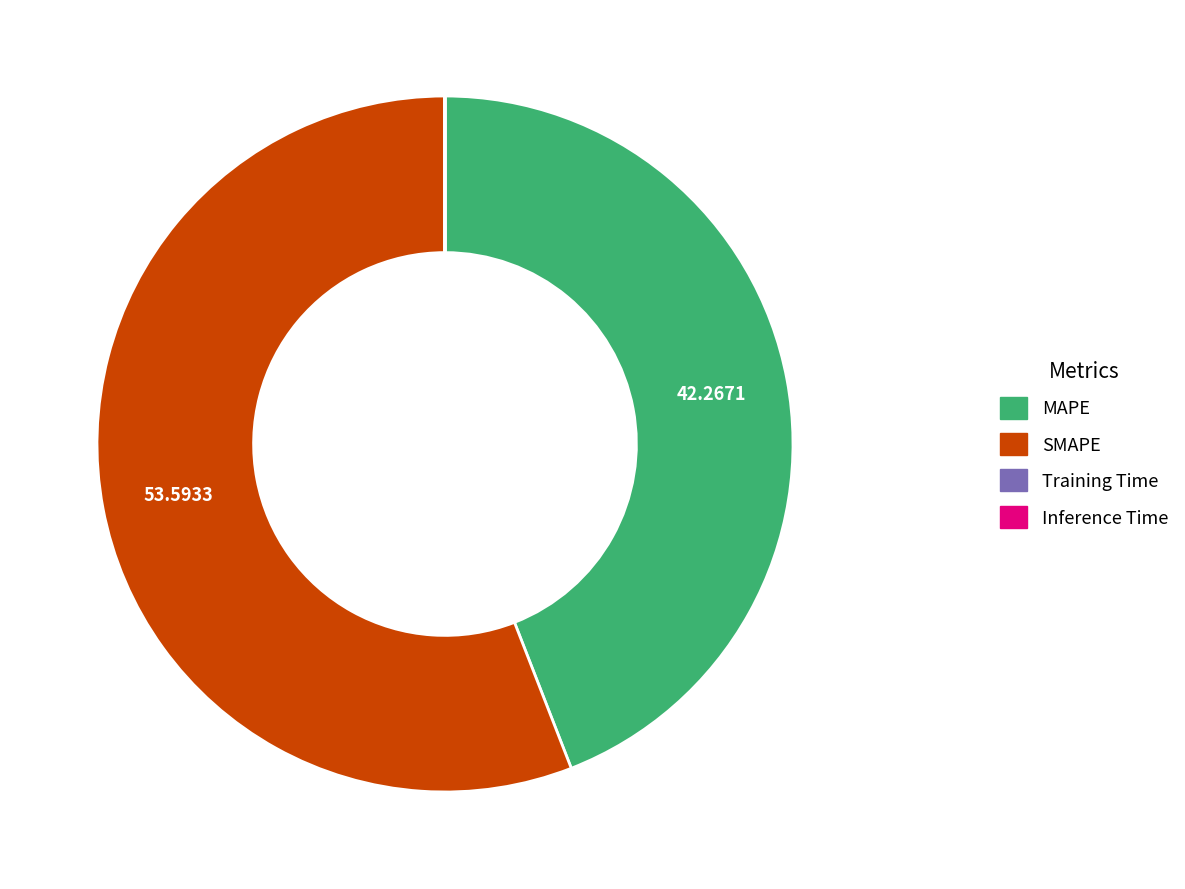

Which category accounts for the majority?

SMAPE